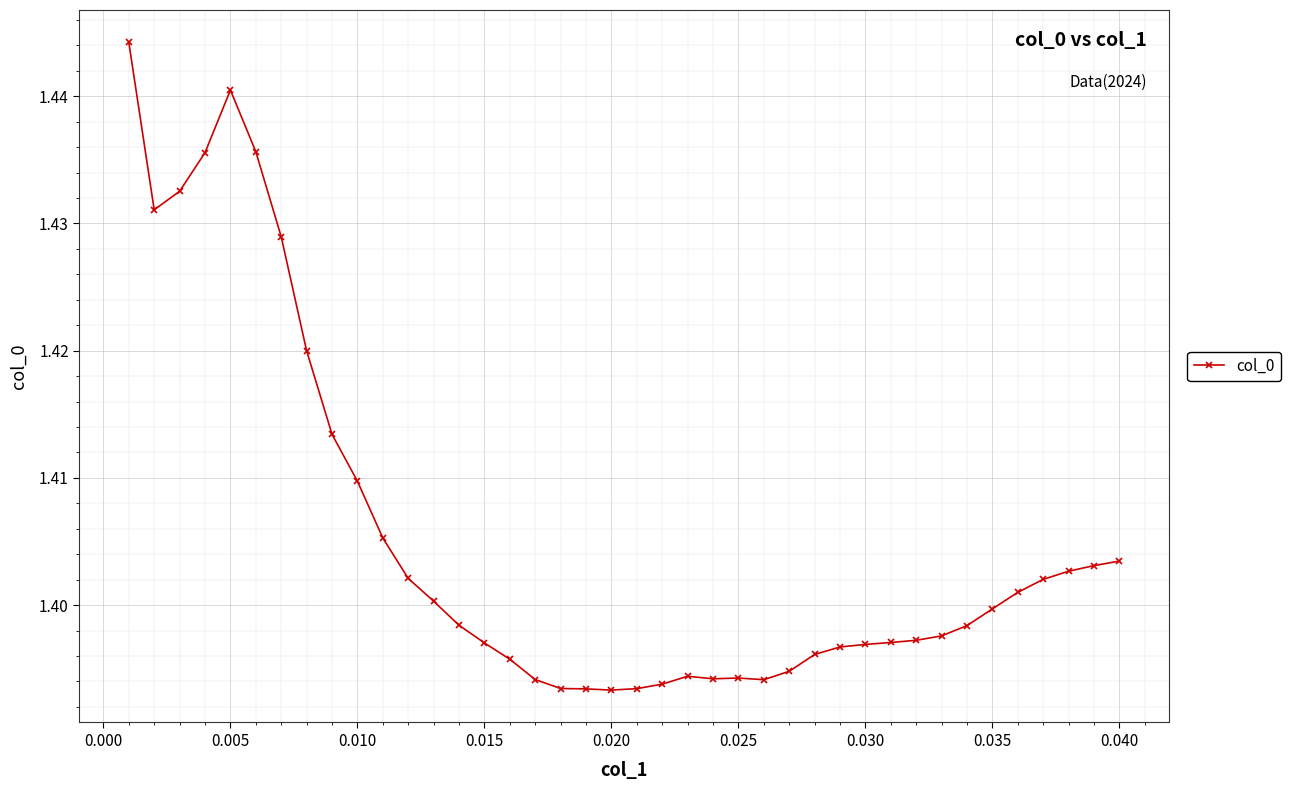

What is the value of the 39th point from the left?

1.4